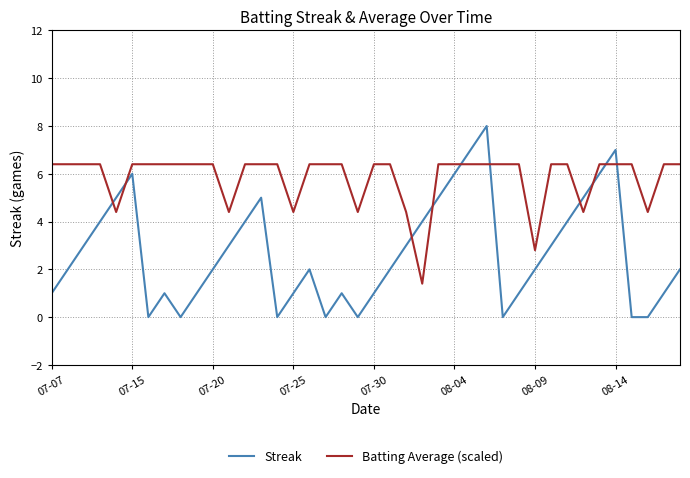

What is the maximum value for Batting Average (scaled)?

6.4